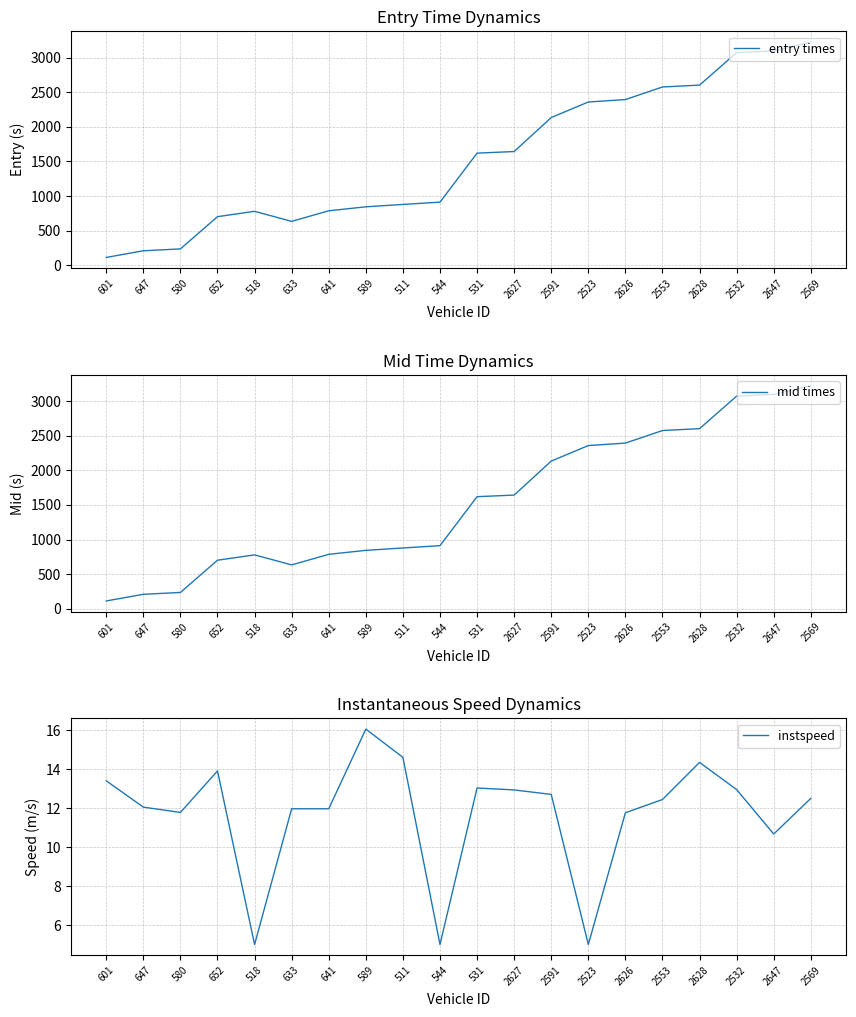

What are all the series names shown in the legend?

entry times, mid times, instspeed